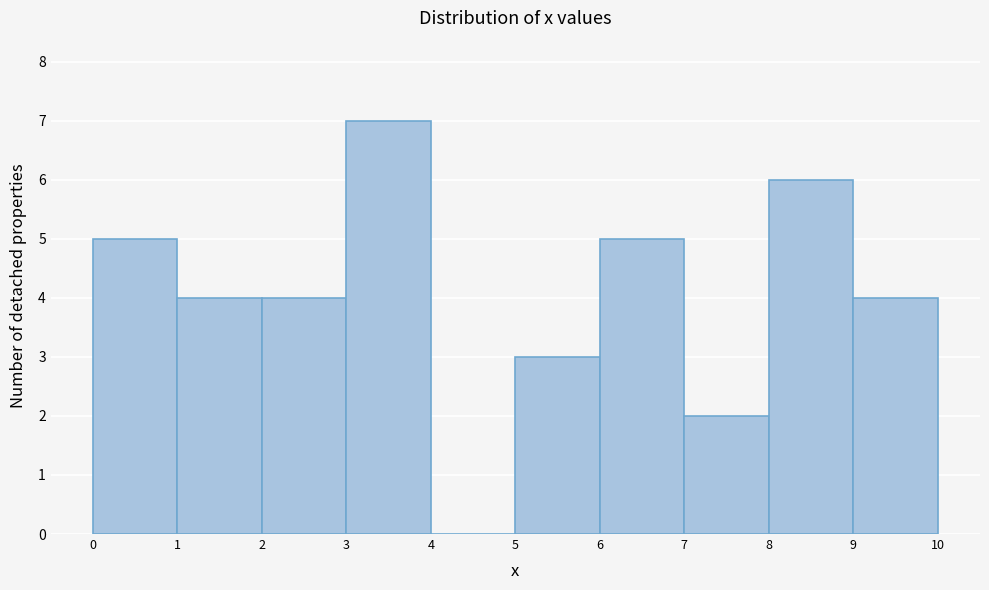

What is the height of the bar covering 7 to 8 on the x-axis? The values are not printed on the chart, so give them approximately, as read against the axis.

2